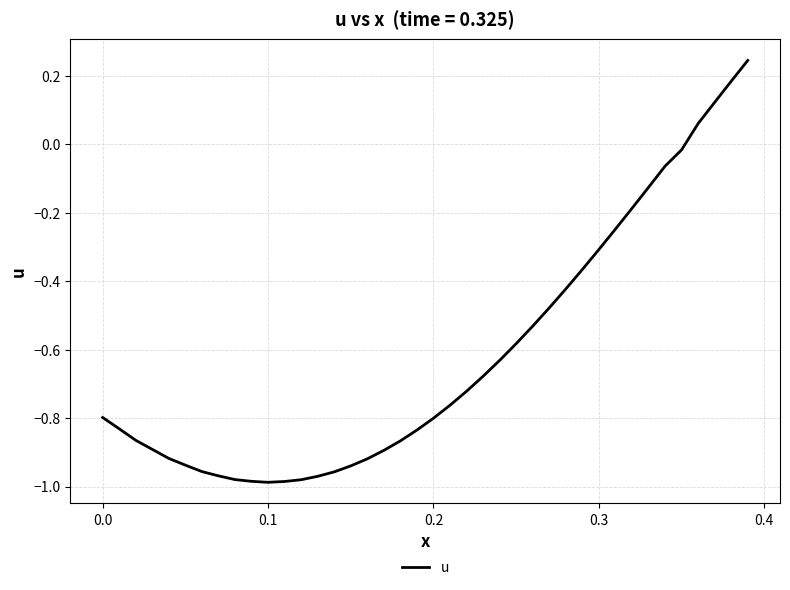

Does the chart have visible grid lines?

Yes